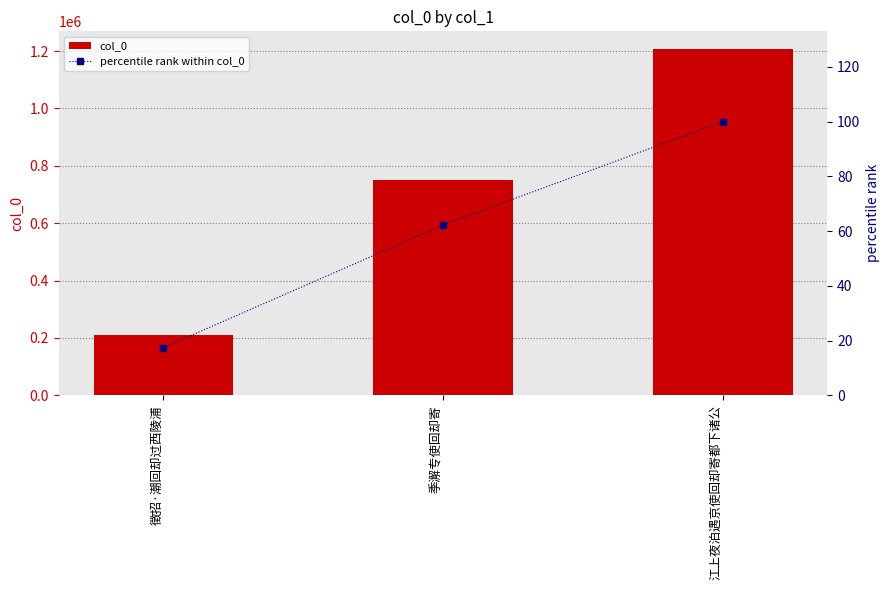

What is the difference between the percentile rank within col_0 values at 徵招·潮回却过西陵浦 and 季澥专使回却寄?

44.8